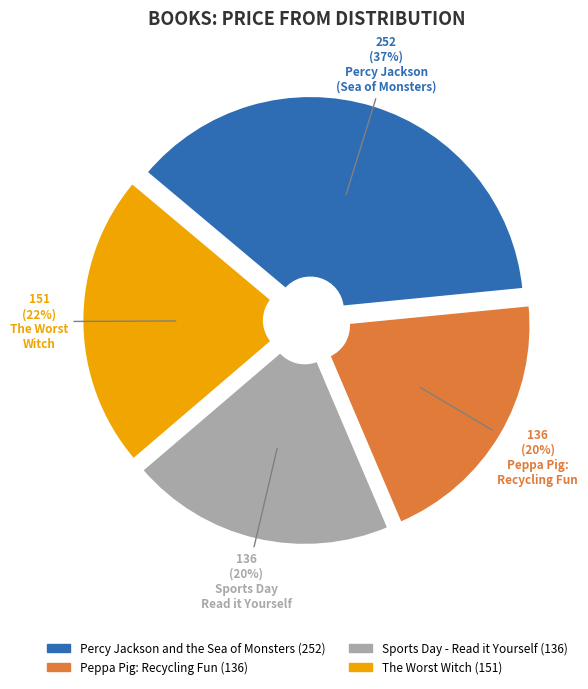

Is Peppa Pig: Recycling Fun the majority of the pie?

No